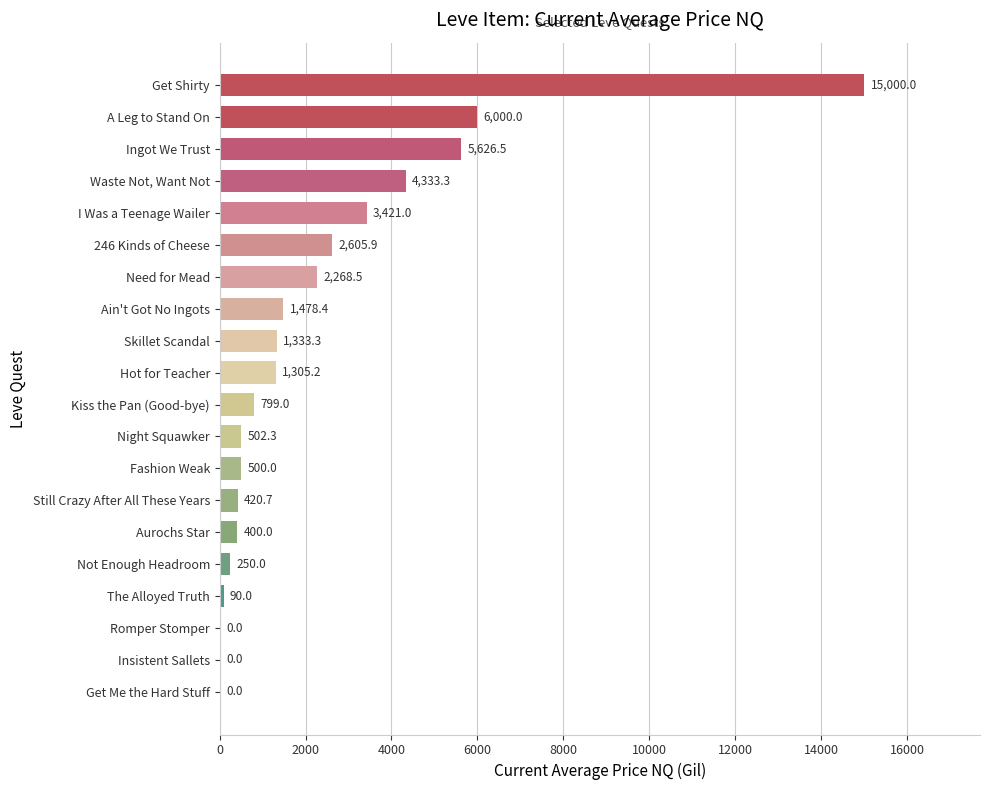

How many values are above zero?

17